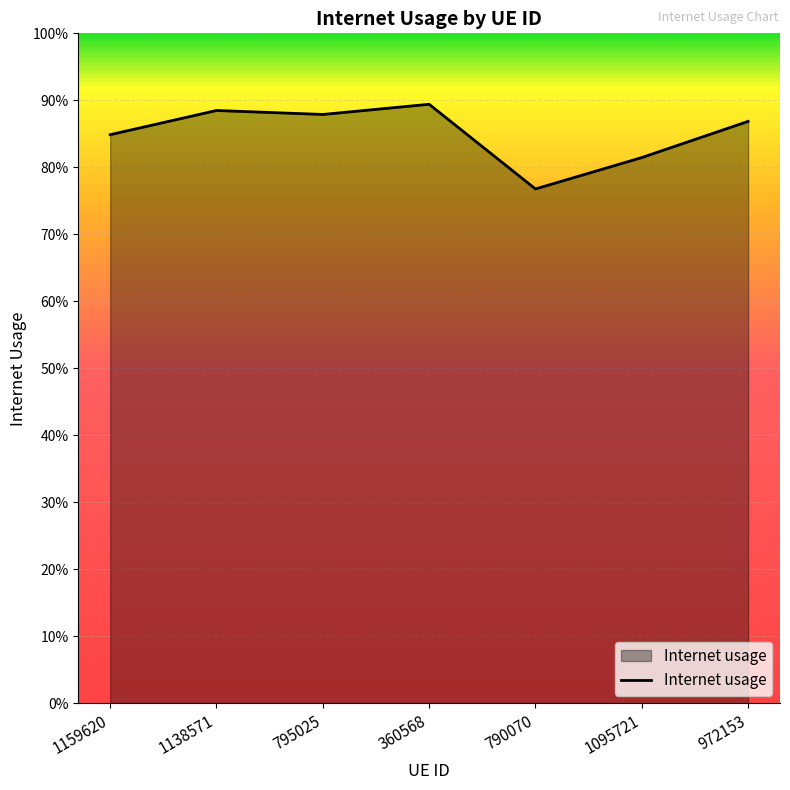

What is the maximum value shown in the chart?

0.9